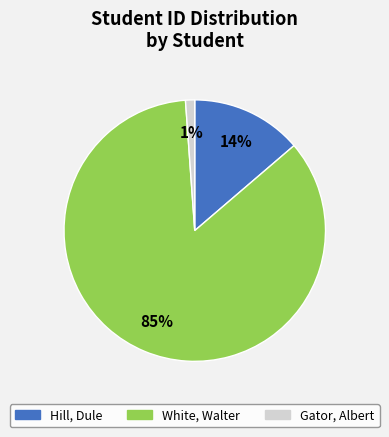

Is the sum of Gator, Albert and Hill, Dule greater than half?

No